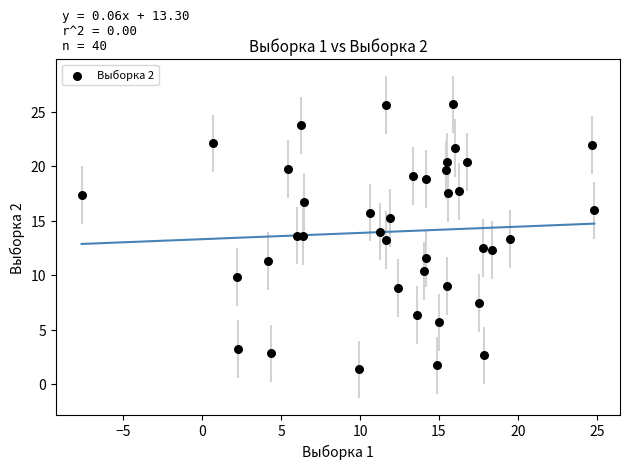

What is the range of X values (max minus min)?

32.5